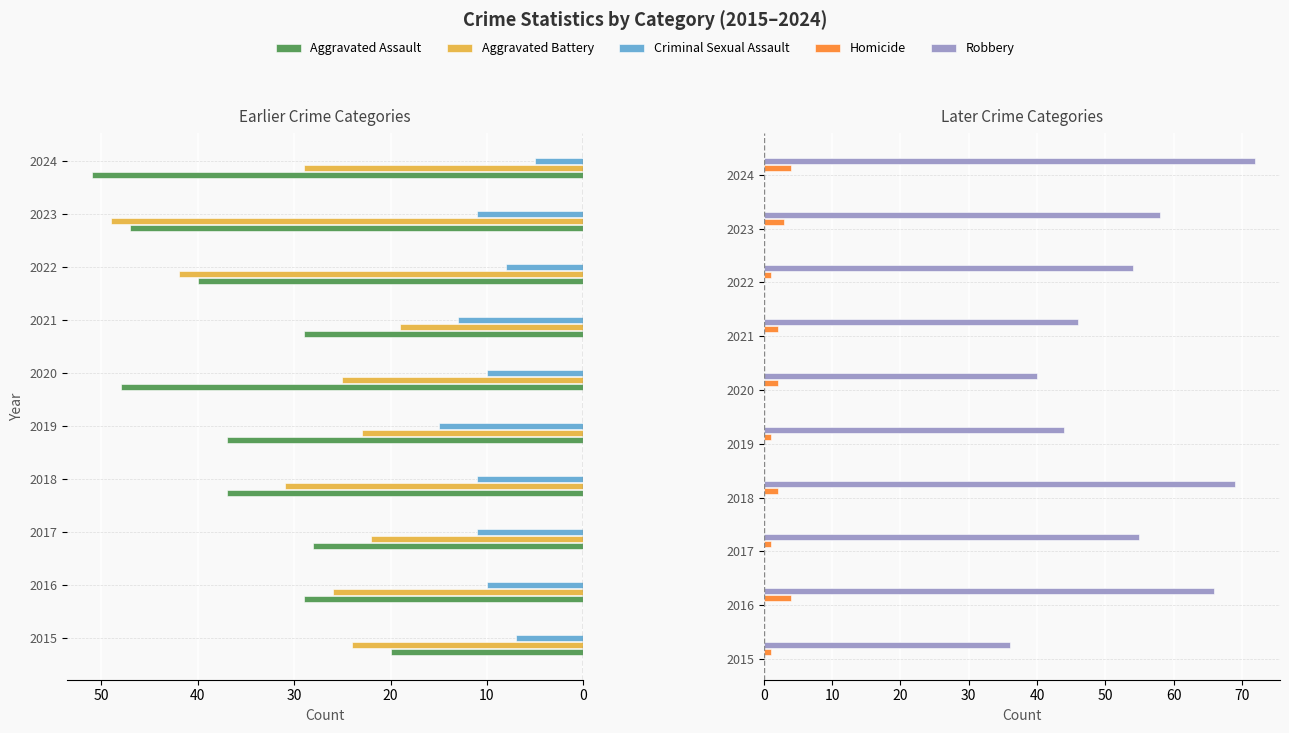

Is it true that Aggravated Battery equals 38 at 2019?

False